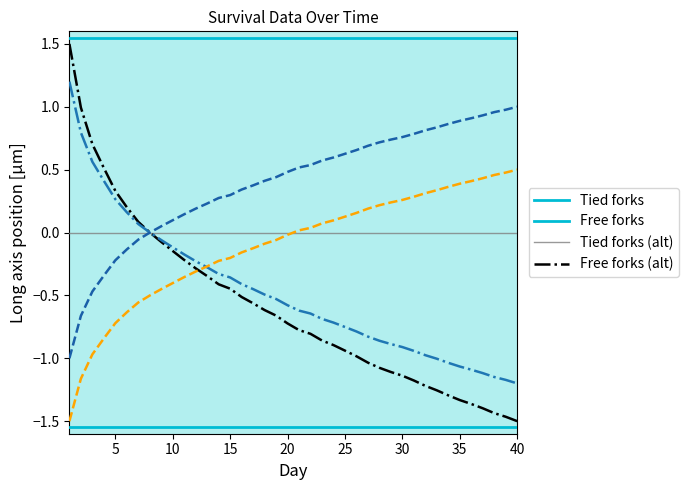

What is the maximum value shown in the chart?

1.5